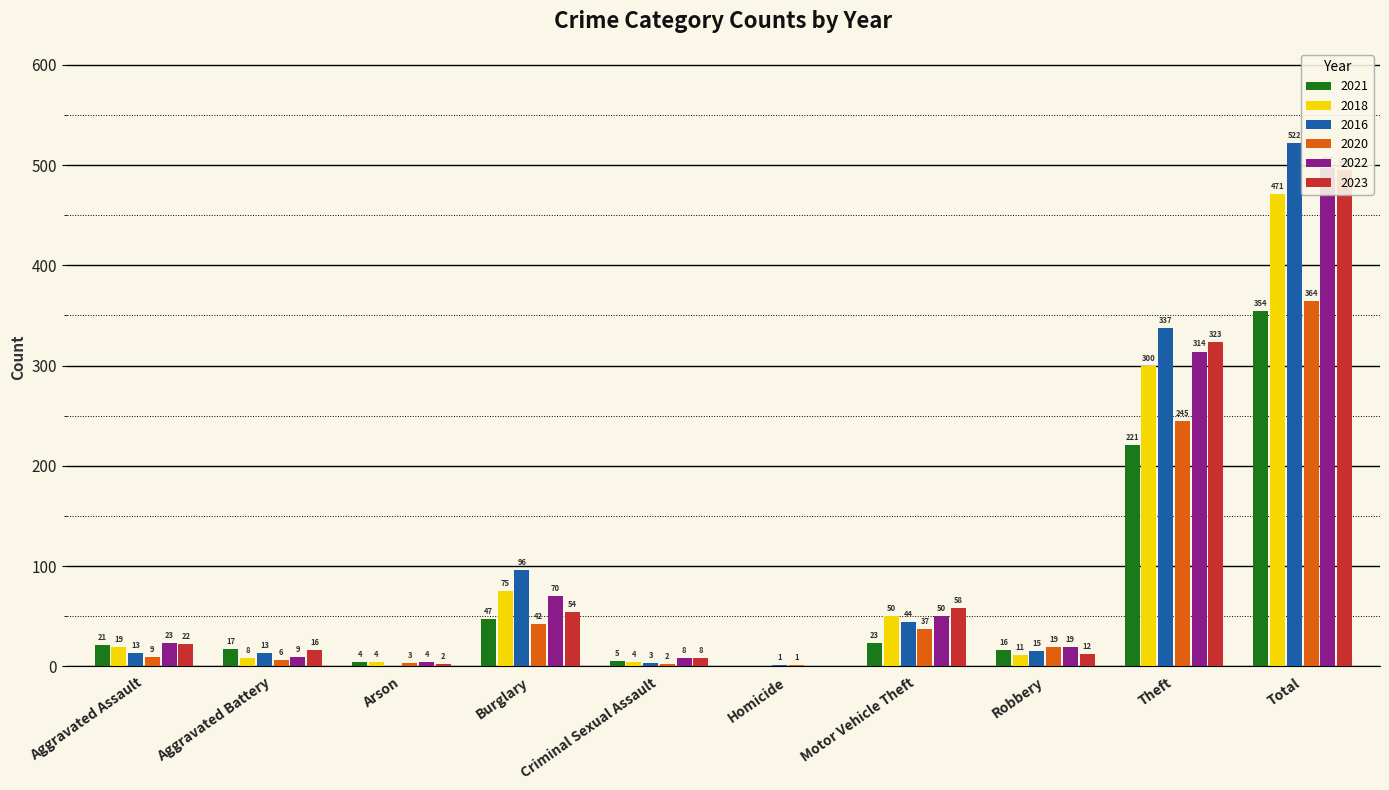

Rank the series at Theft from highest to lowest value.

2016, 2023, 2022, 2018, 2020, 2021